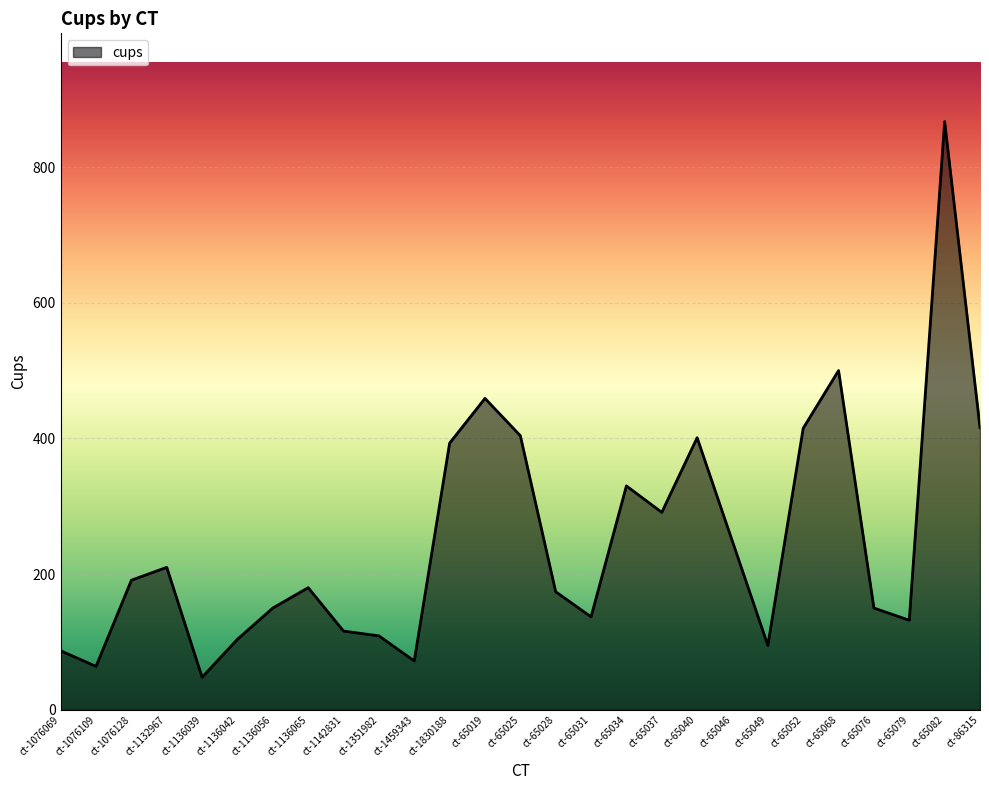

Between ct-1132967 and ct-1076128, which is larger?

ct-1132967